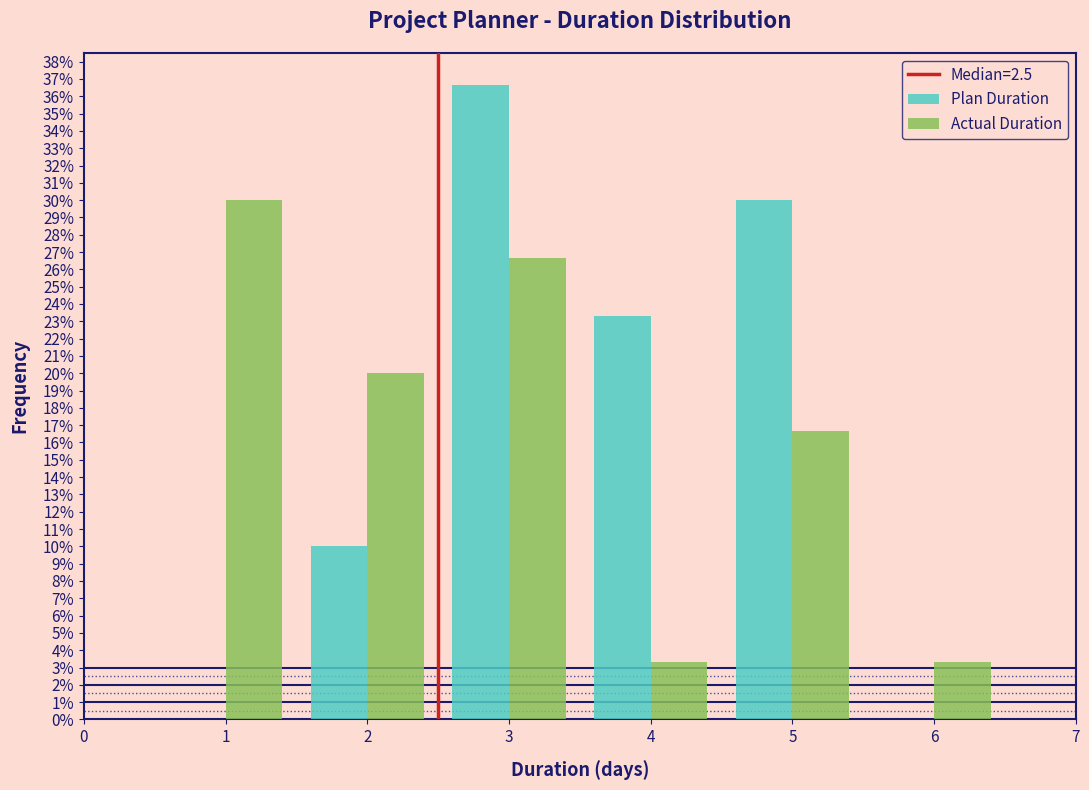

Reading left to right, transcribe this chart: for each range on the x-axis, give the height of each series' bar. The values are not printed on the chart, so give them approximately, as read against the axis.

0.5 to 1.5: Plan Duration=0	Actual Duration=30.0
1.5 to 2.5: Plan Duration=10.0	Actual Duration=20.0
2.5 to 3.5: Plan Duration=36.7	Actual Duration=26.7
3.5 to 4.5: Plan Duration=23.3	Actual Duration=3.3
4.5 to 5.5: Plan Duration=30.0	Actual Duration=16.7
5.5 to 6.5: Plan Duration=0	Actual Duration=3.3